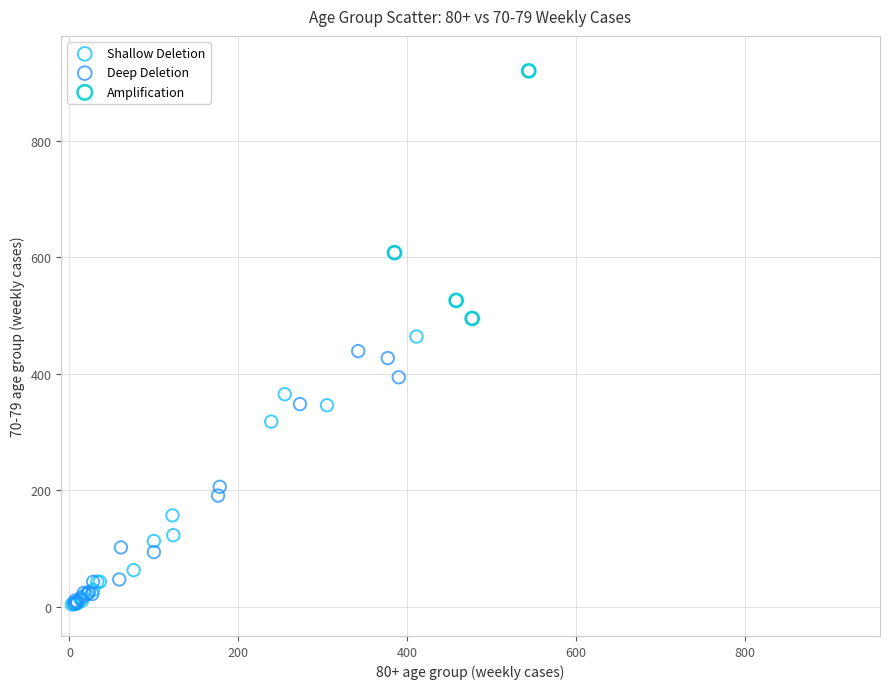

Which series has the largest Y range (max minus min)?

Shallow Deletion